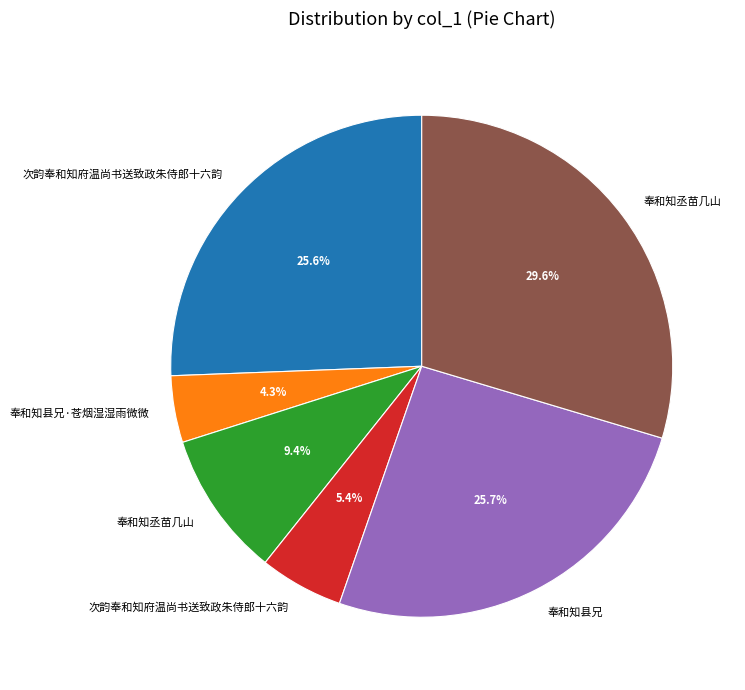

To the nearest percent, what is the average slice percentage?

17%